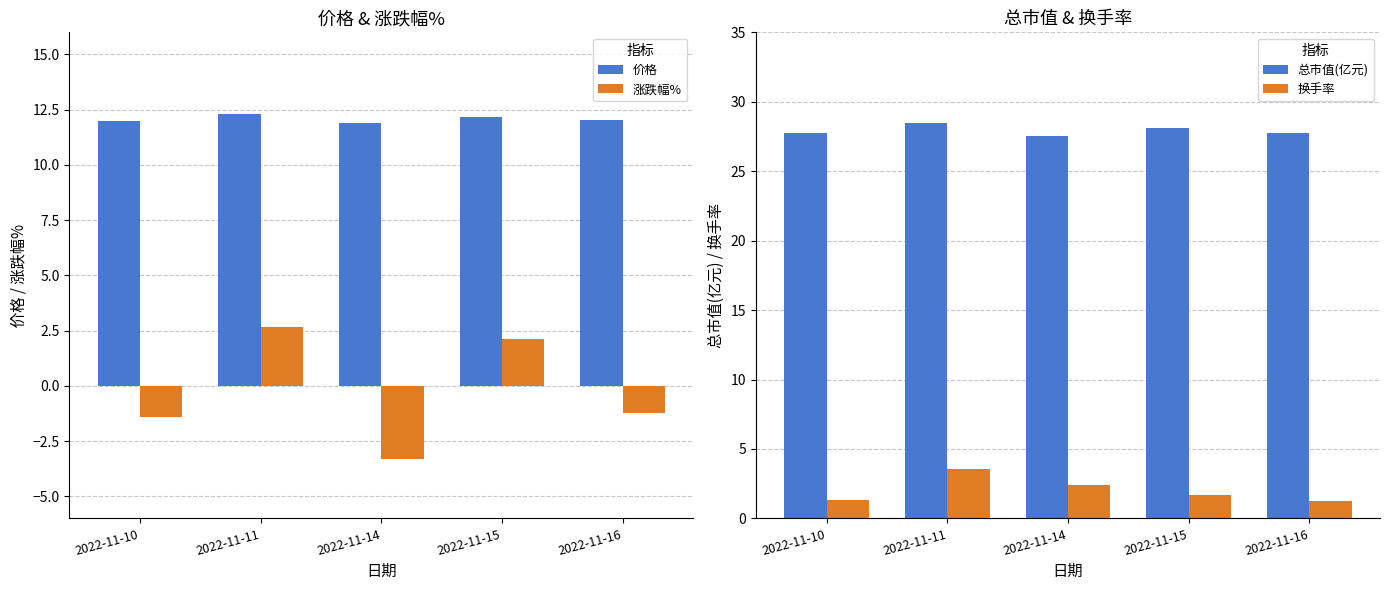

How many positive values does the 涨跌幅% series have?

2